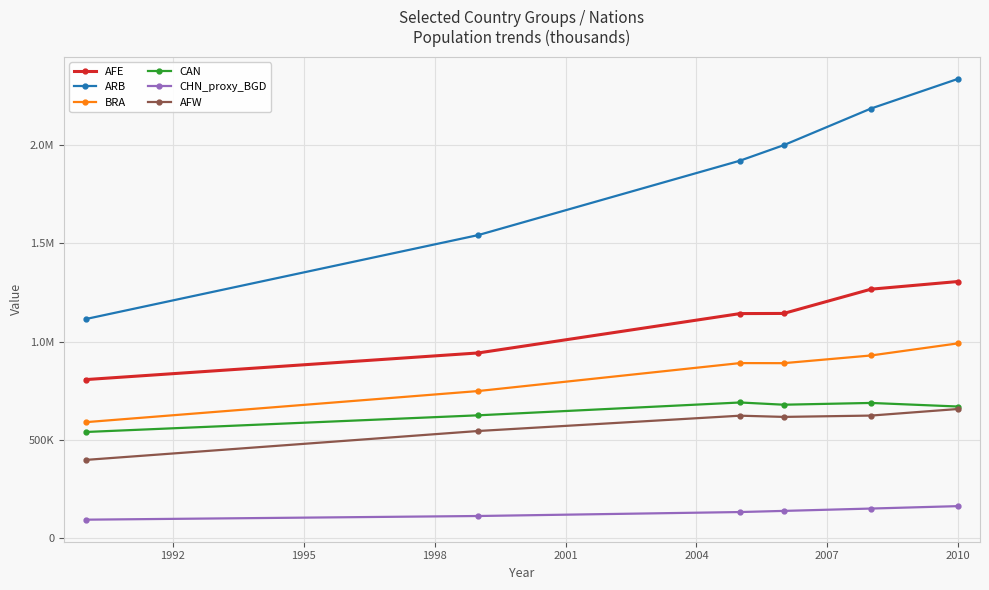

True or false: CAN has more than 1 points higher than both neighbors.

True